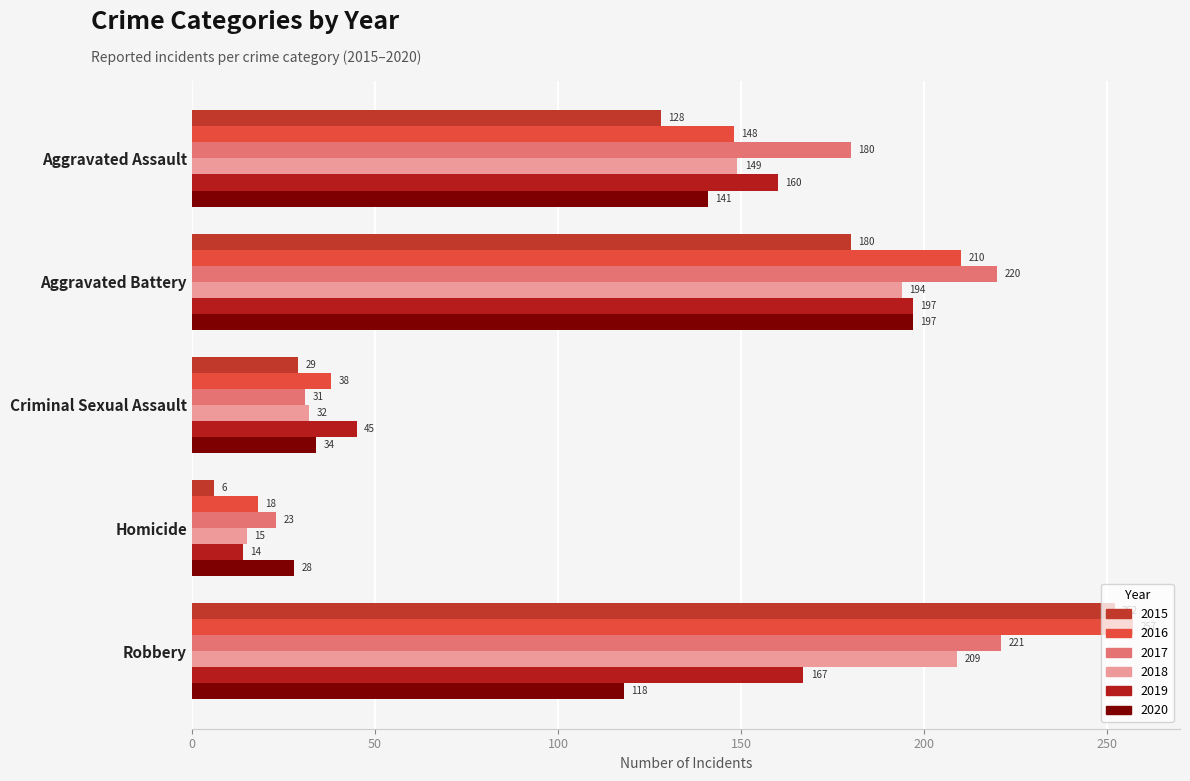

Which has a higher value, Aggravated Assault or Aggravated Battery?

Aggravated Battery